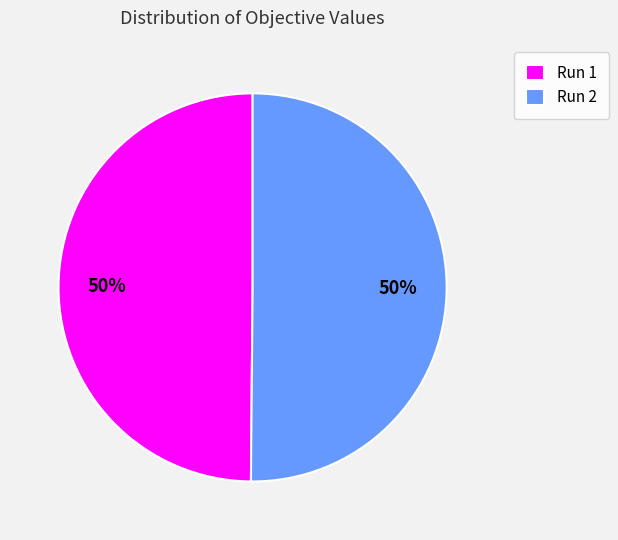

What percentage is the Run 1 slice, to the nearest percent?

50%